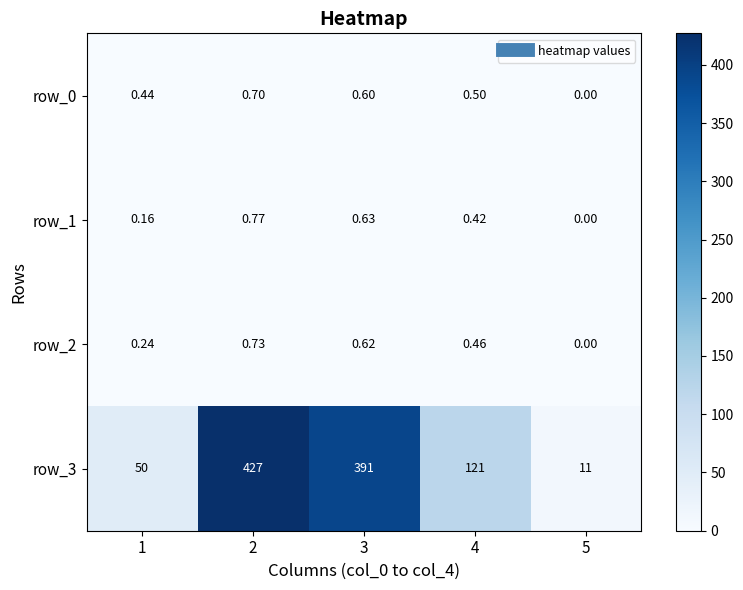

How many row_1 values are between 0 and 1?

5